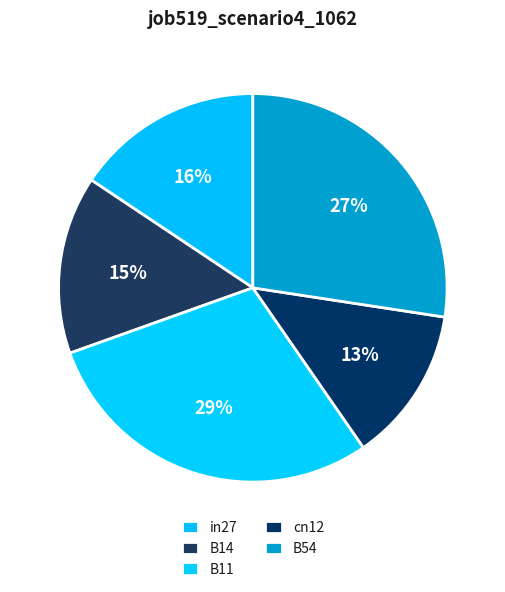

To the nearest percent, what is the average slice percentage?

20%